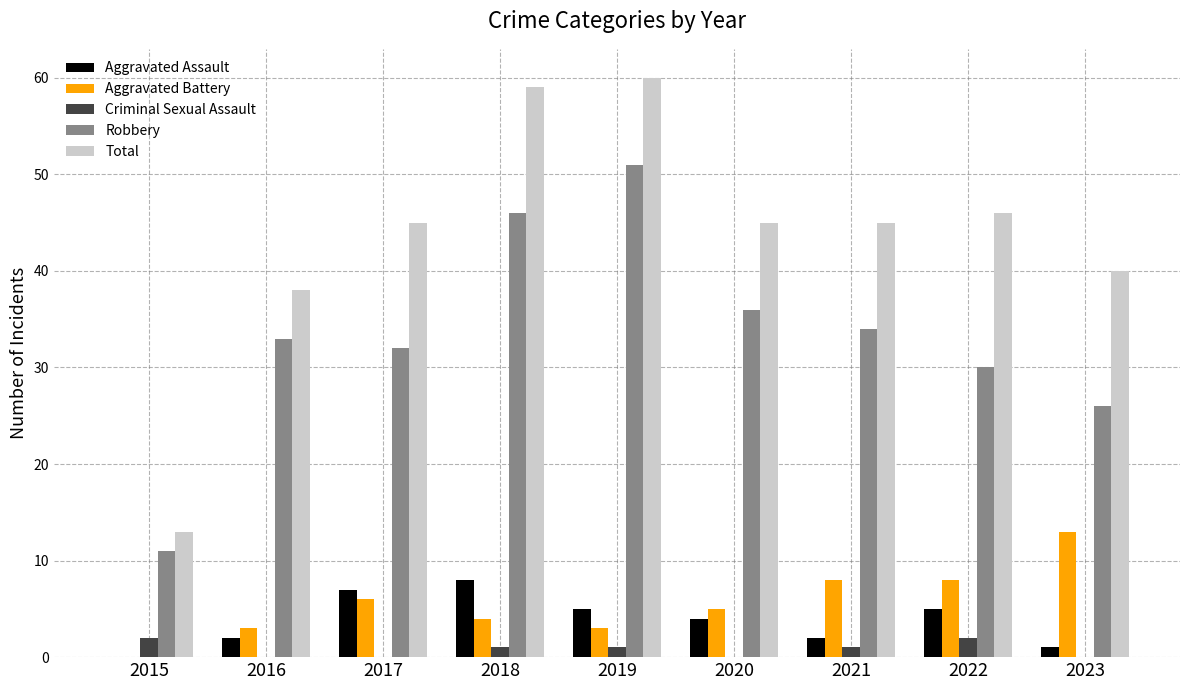

Which series has the largest range (max minus min)?

Total